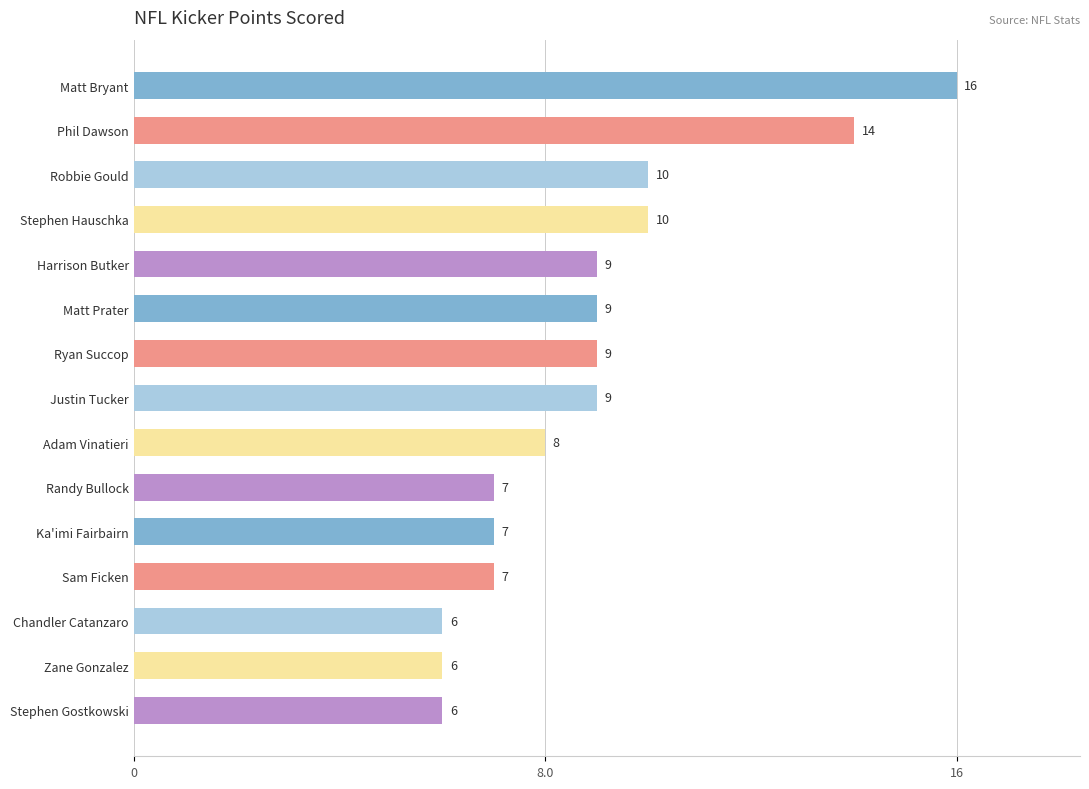

What is the smallest value displayed?

6